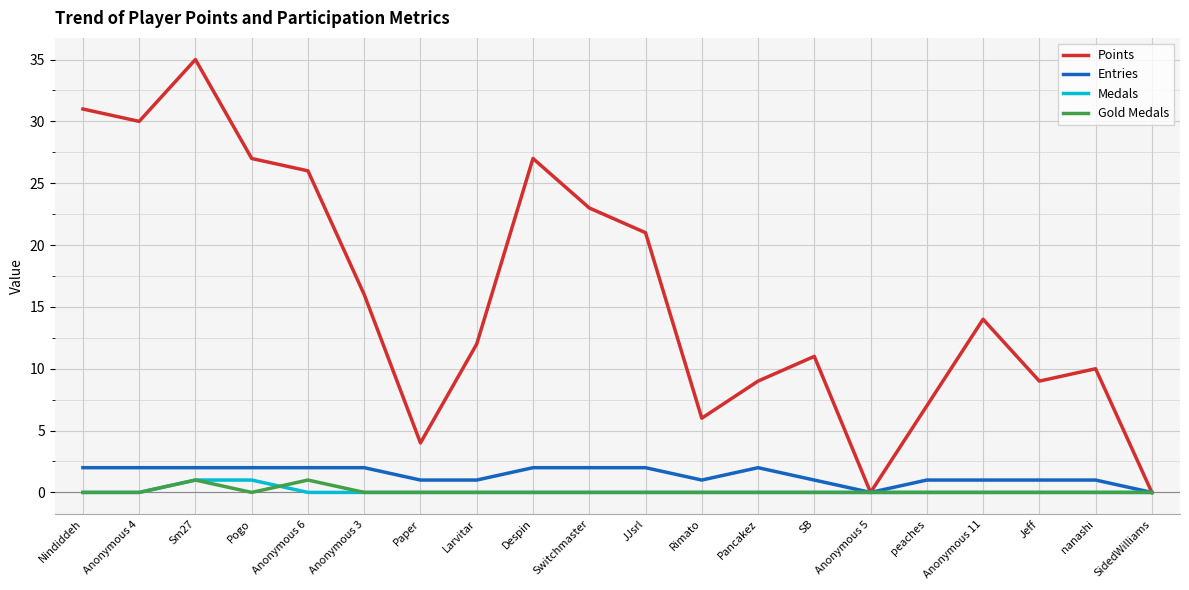

Which series has the largest total across all categories?

Points